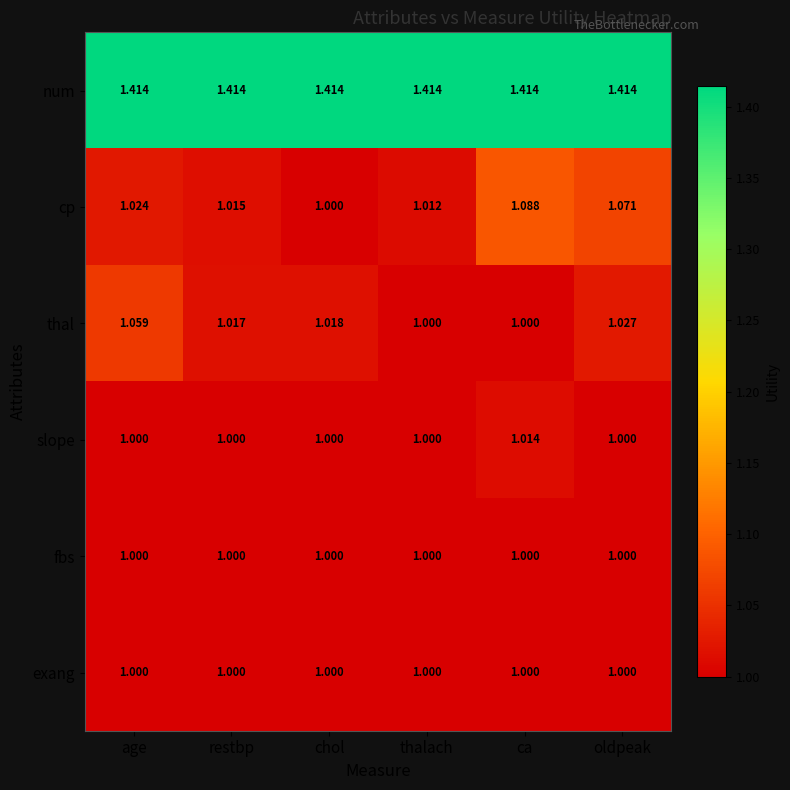

Where is cp nearest to the value 1?

chol